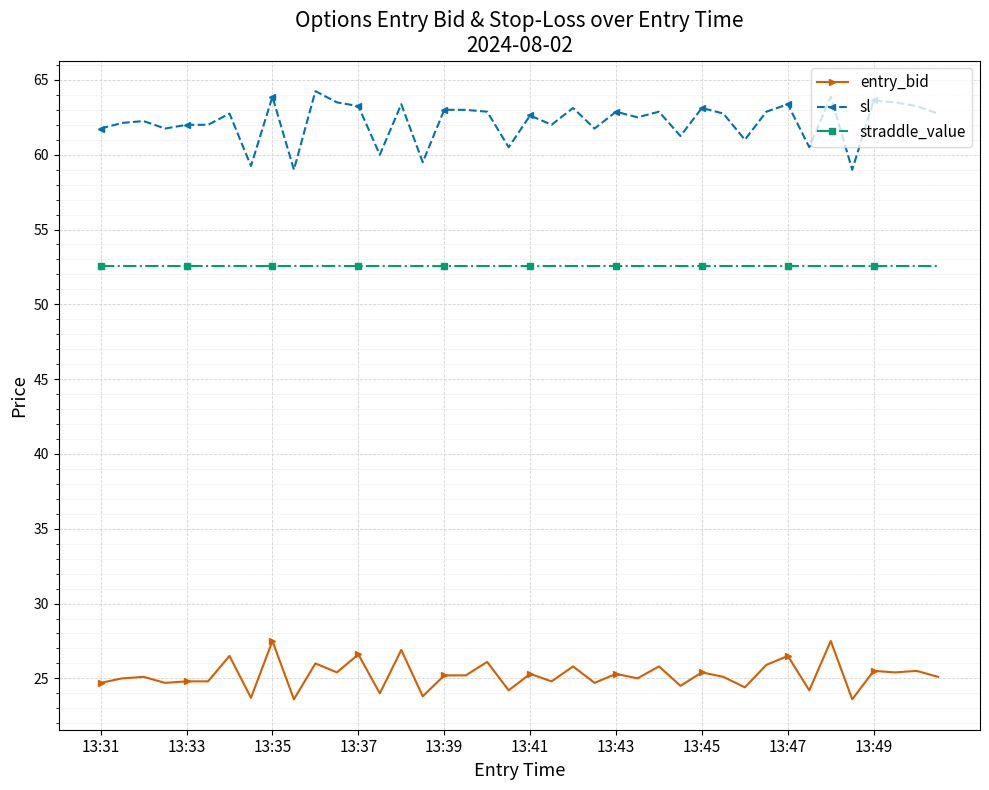

Which series has the largest total across all categories?

sl